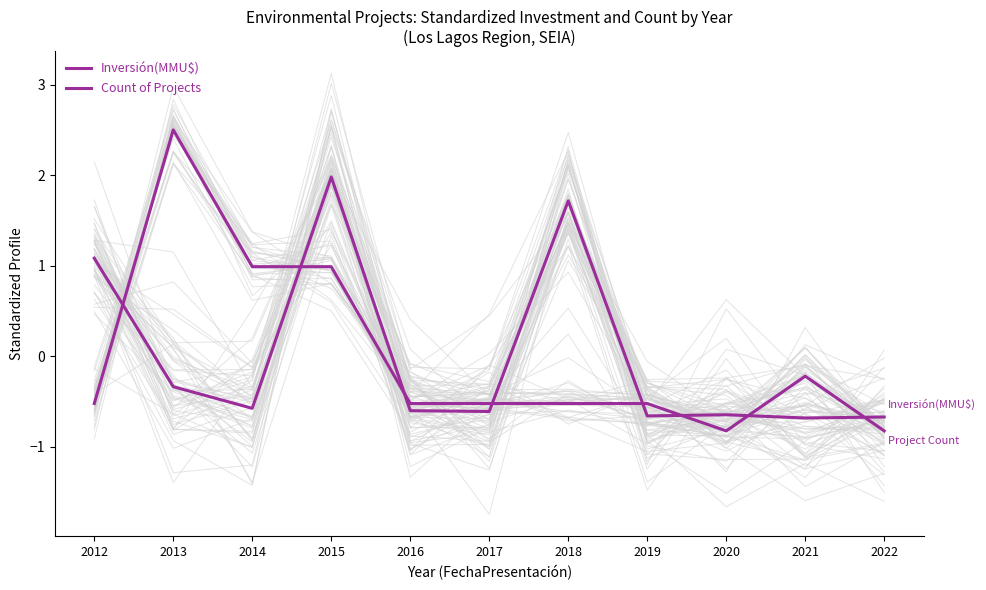

What is the minimum value for Inversión(MMU$)?

-0.7